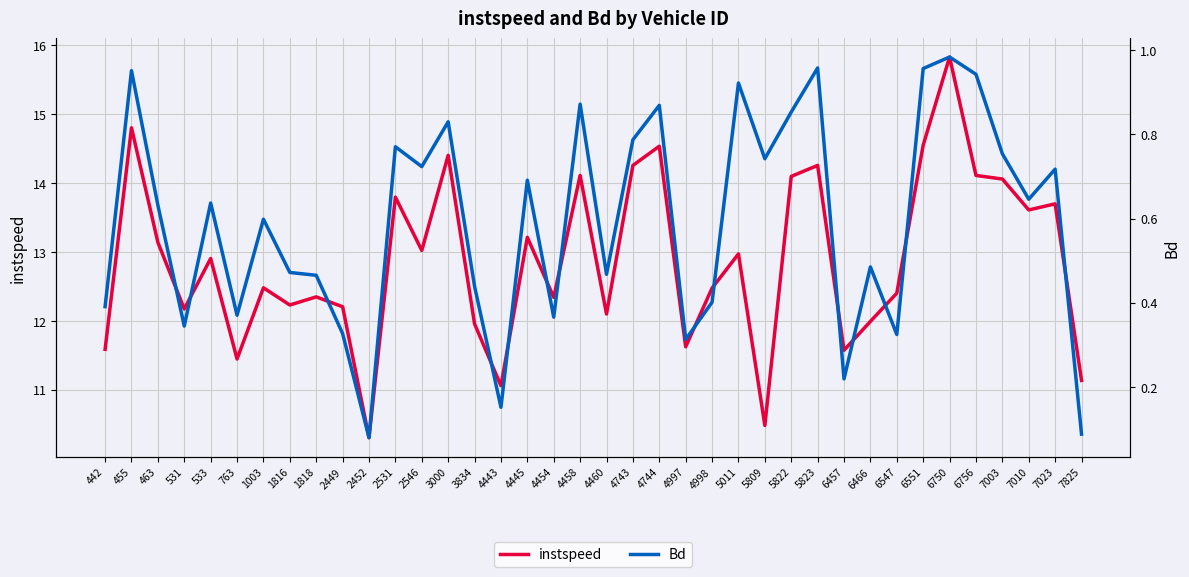

Between 2531 and 7825, which series saw the biggest shift?

instspeed